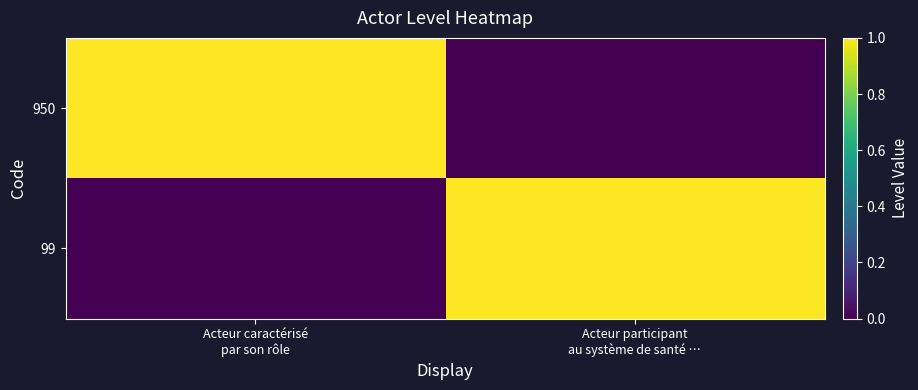

How many categories are shown in the chart?

2